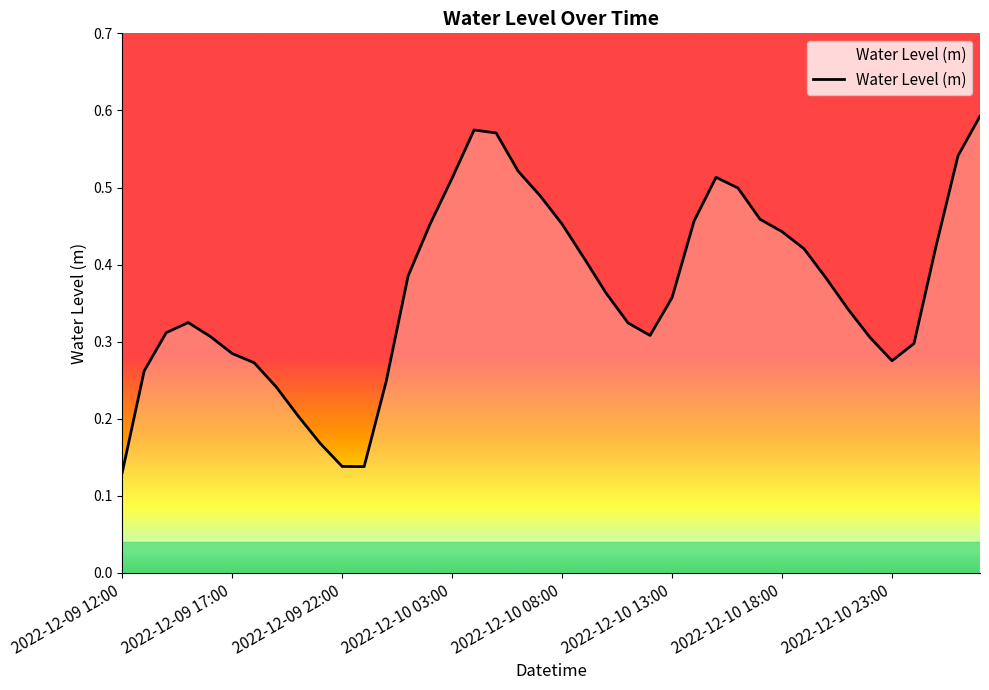

Does the chart have visible grid lines?

No